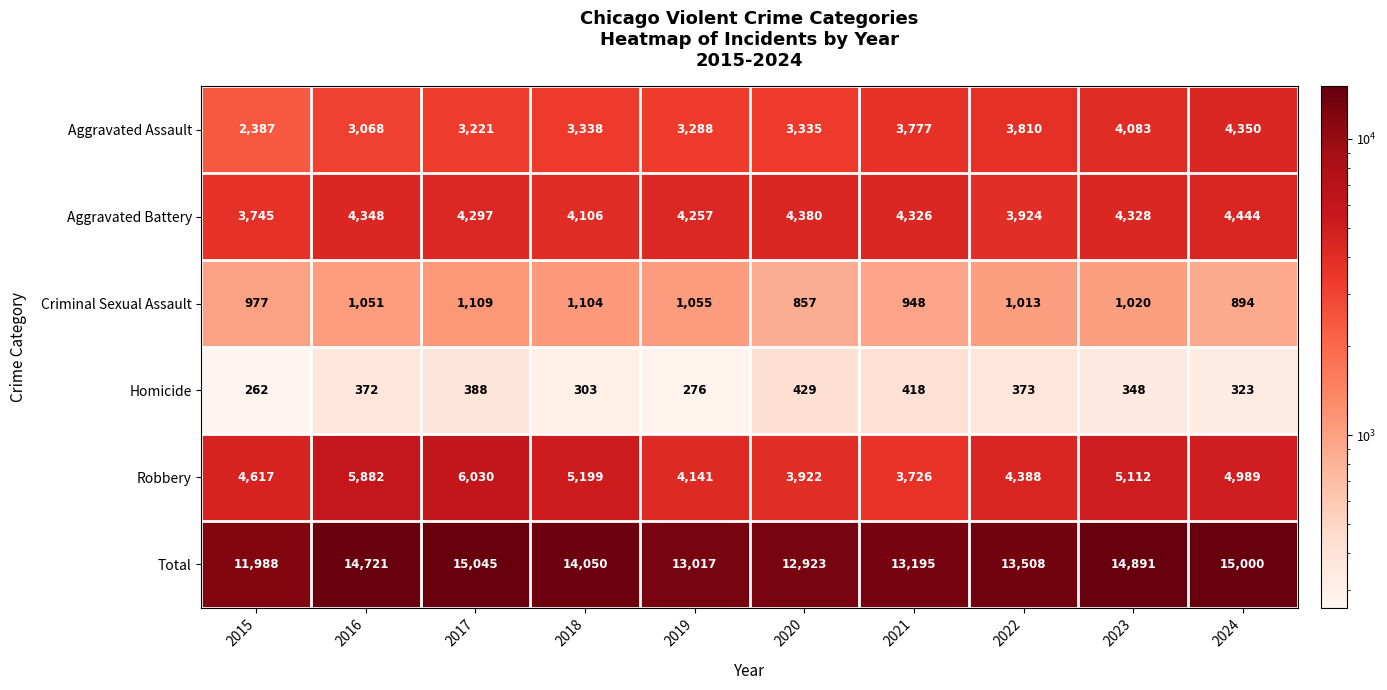

Which series has the largest range (max minus min)?

Total